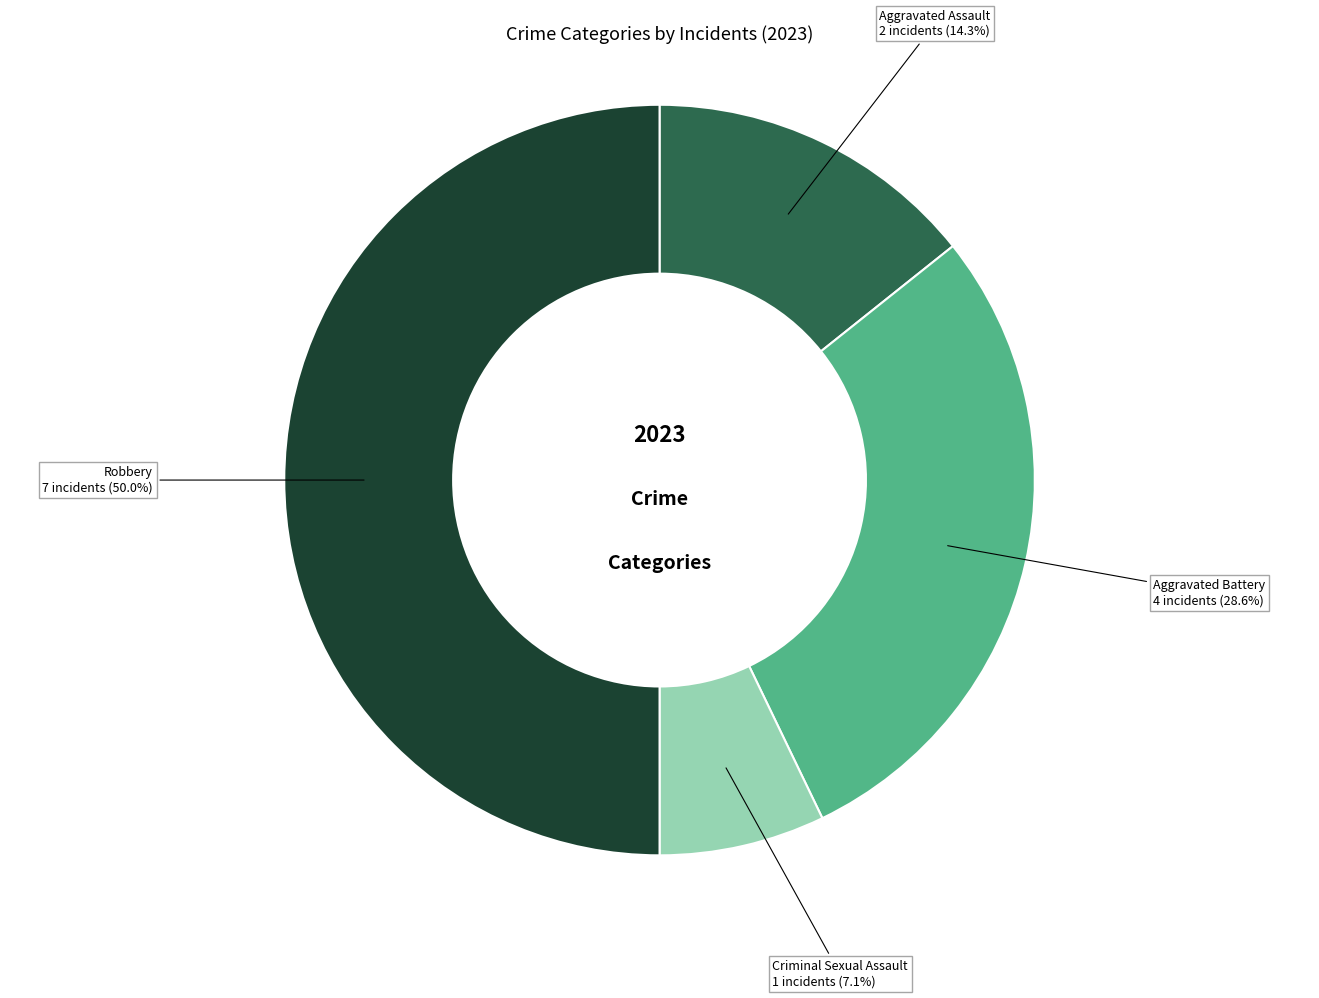

Which category has the biggest portion of the pie?

Robbery